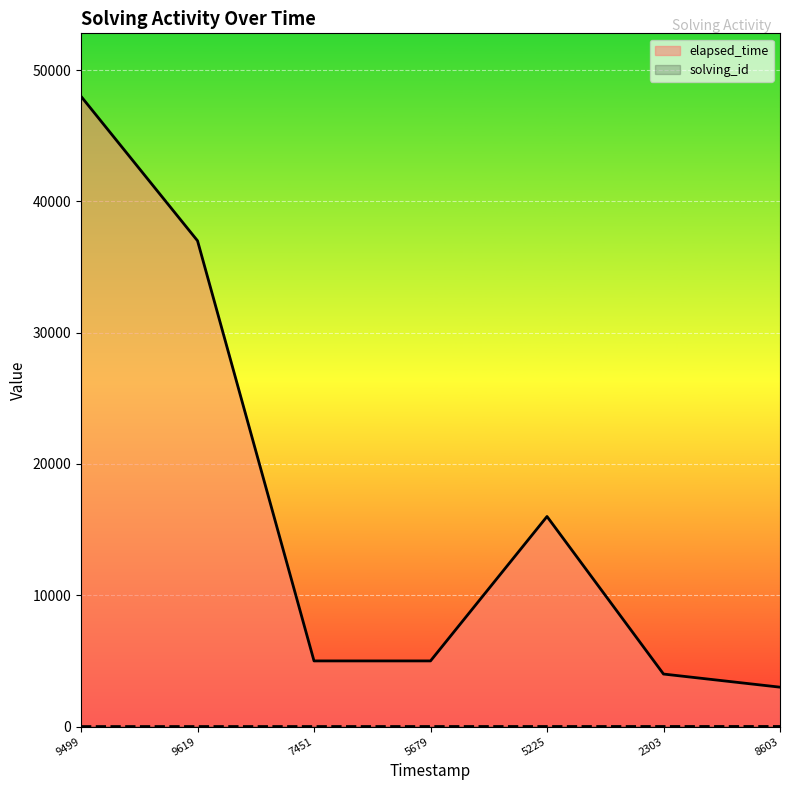

At which category is the sum across all series the highest?

9499